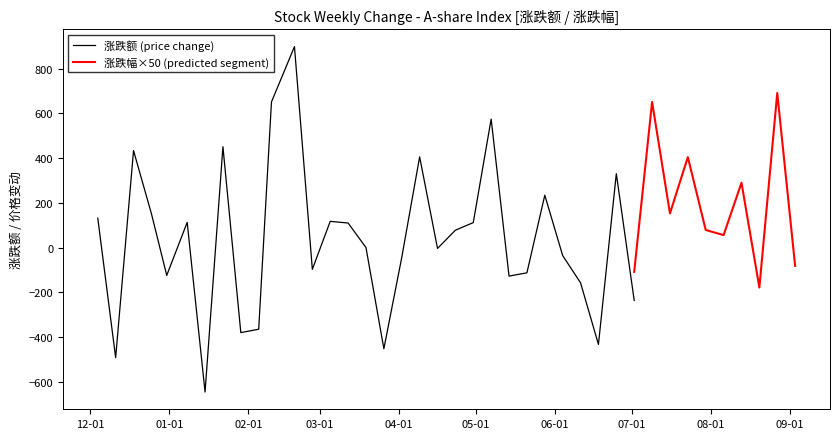

Does the chart display data point markers on the line(s)?

No